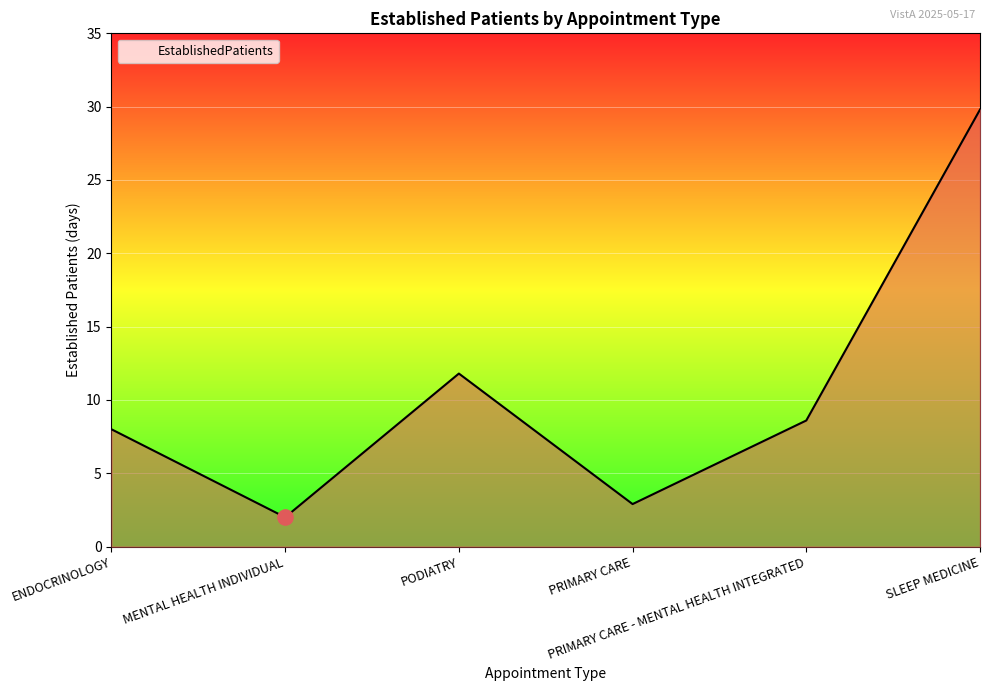

Between PRIMARY CARE - MENTAL HEALTH INTEGRATED and PRIMARY CARE, which is larger?

PRIMARY CARE - MENTAL HEALTH INTEGRATED